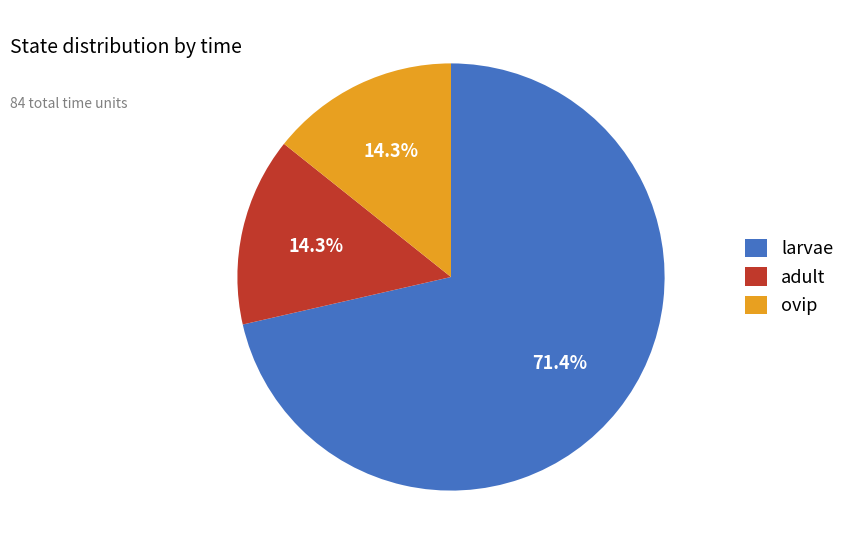

True or false: adult accounts for 20% of the total.

False